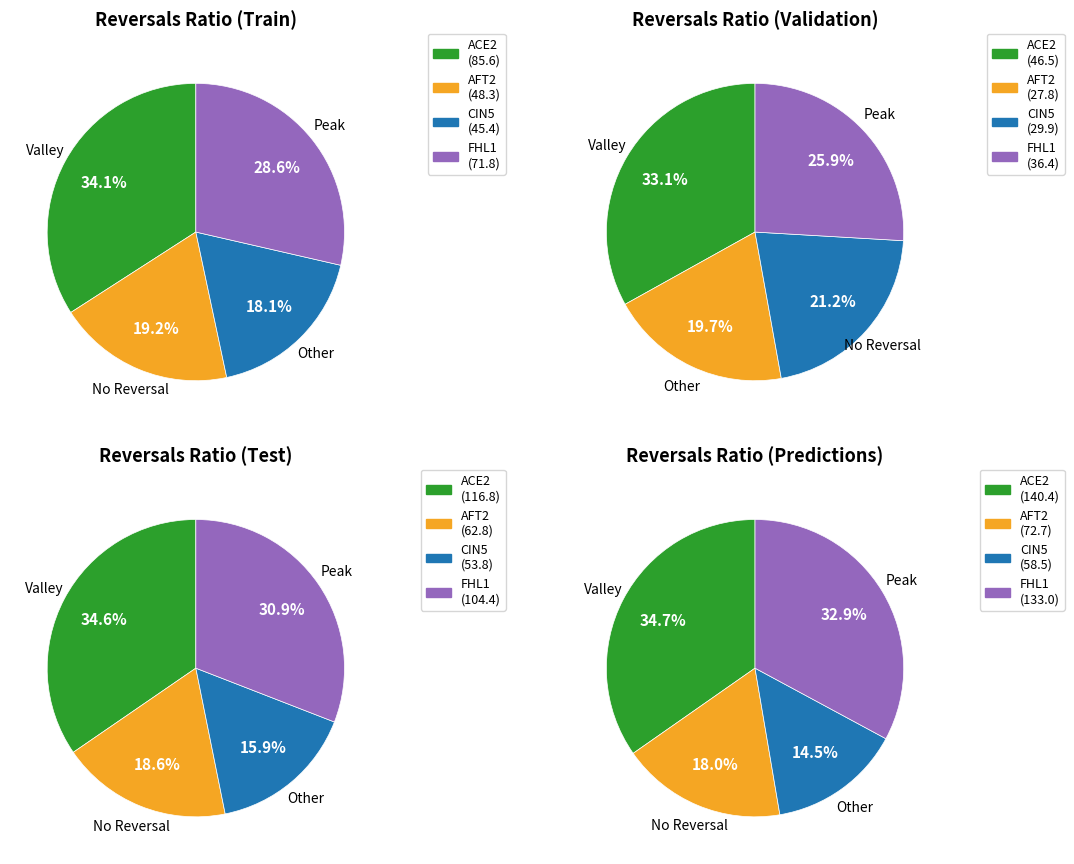

What is the smallest slice in the pie chart?

20